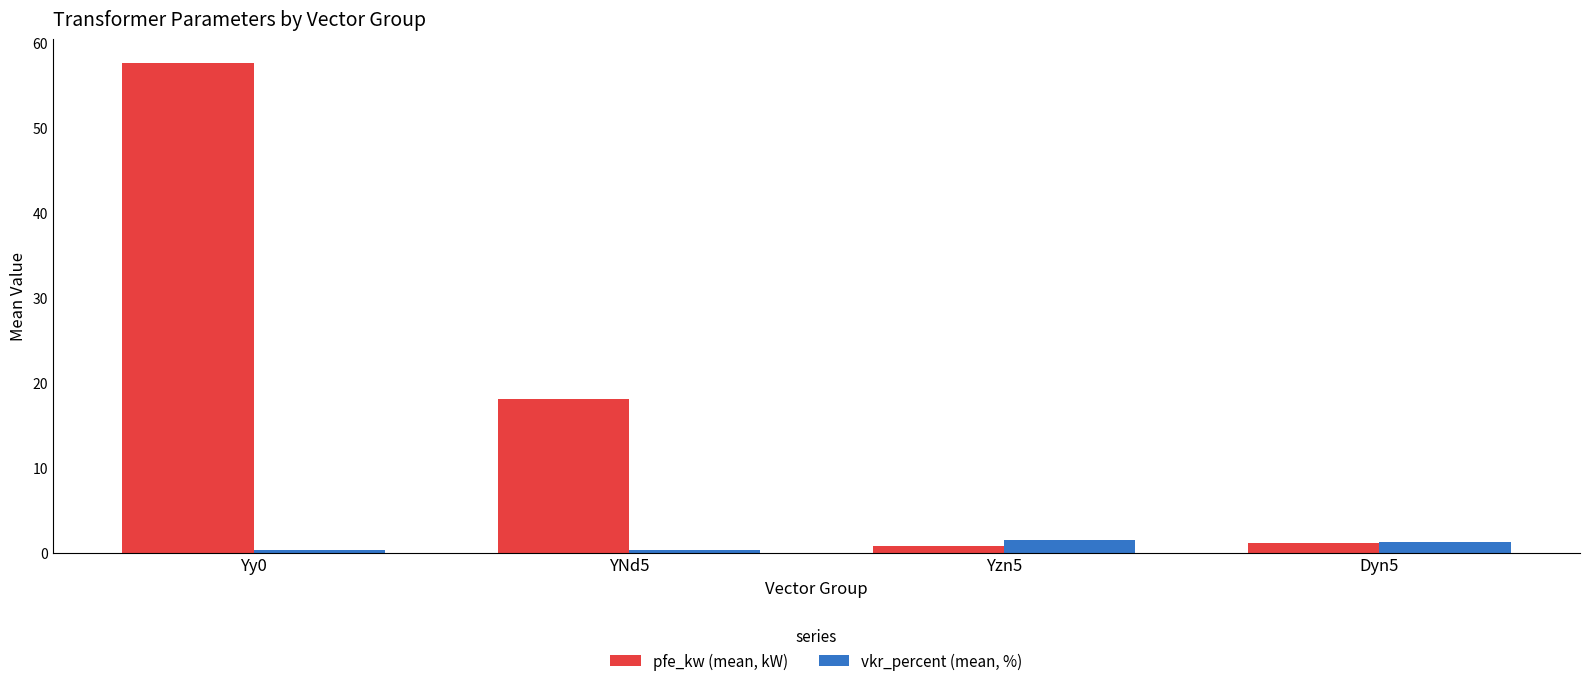

Rank the series at Yy0 from highest to lowest value.

pfe_kw (mean, kW), vkr_percent (mean, %)